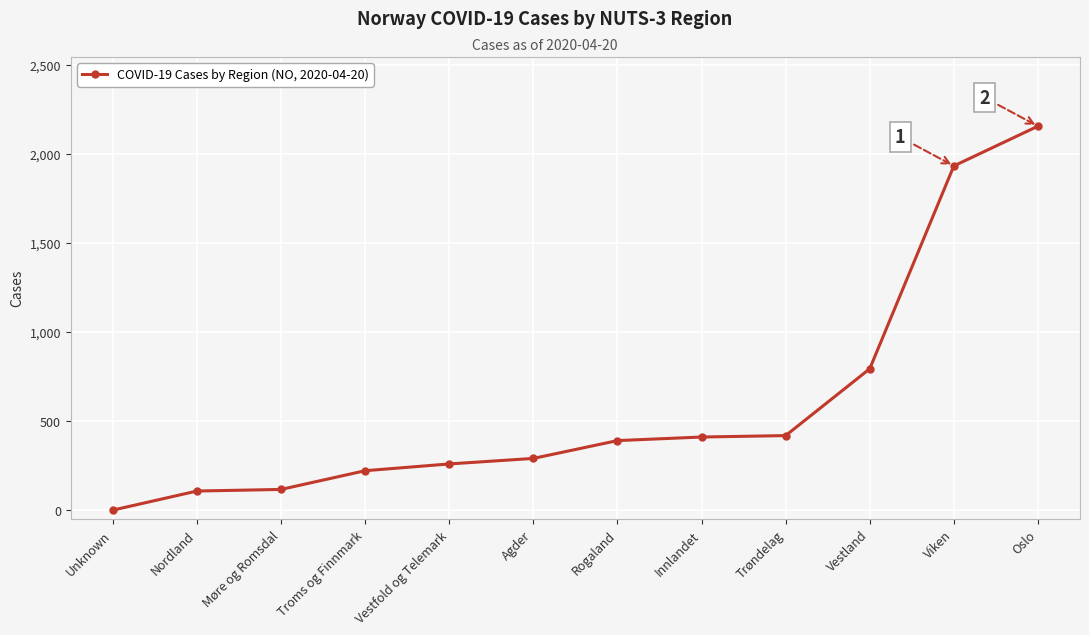

The value at Vestfold og Telemark is 261. True or false?

True